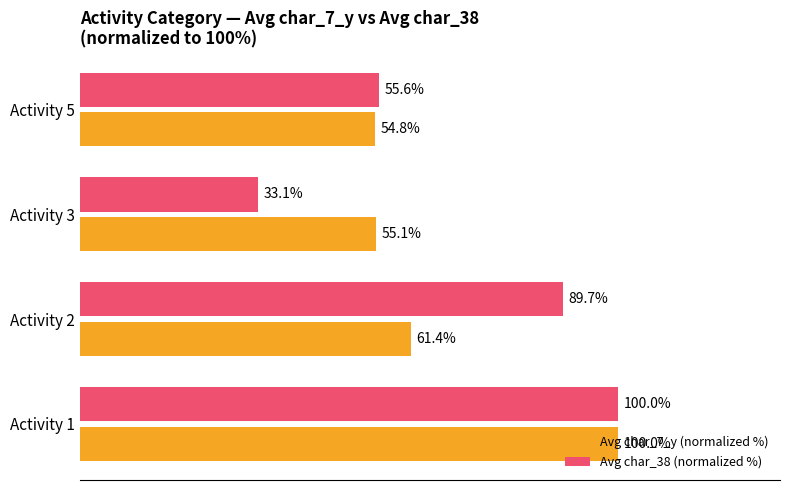

Rank the categories by Avg char_38 (normalized %) value from lowest to highest.

Activity 3, Activity 5, Activity 2, Activity 1